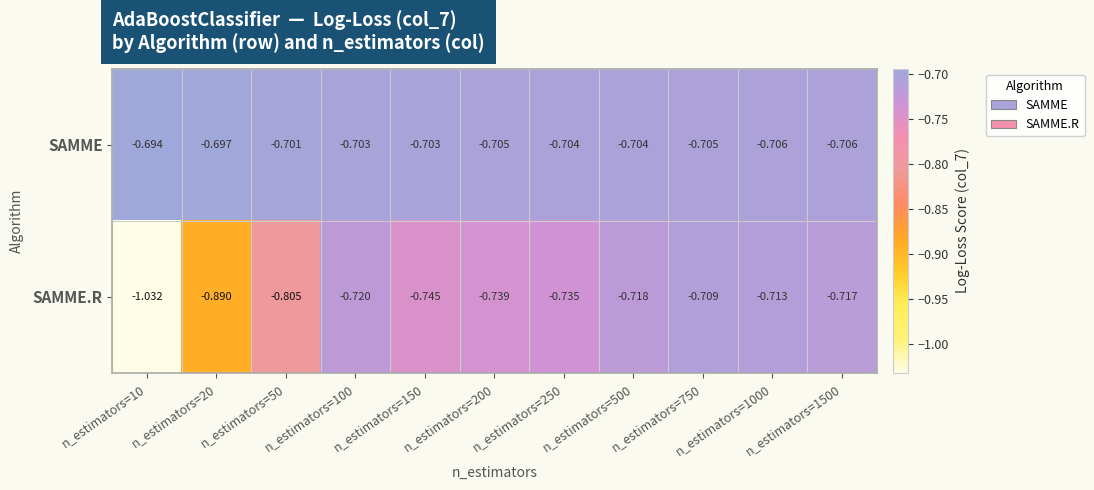

List the series in order of their overall mean, highest first.

SAMME, SAMME.R